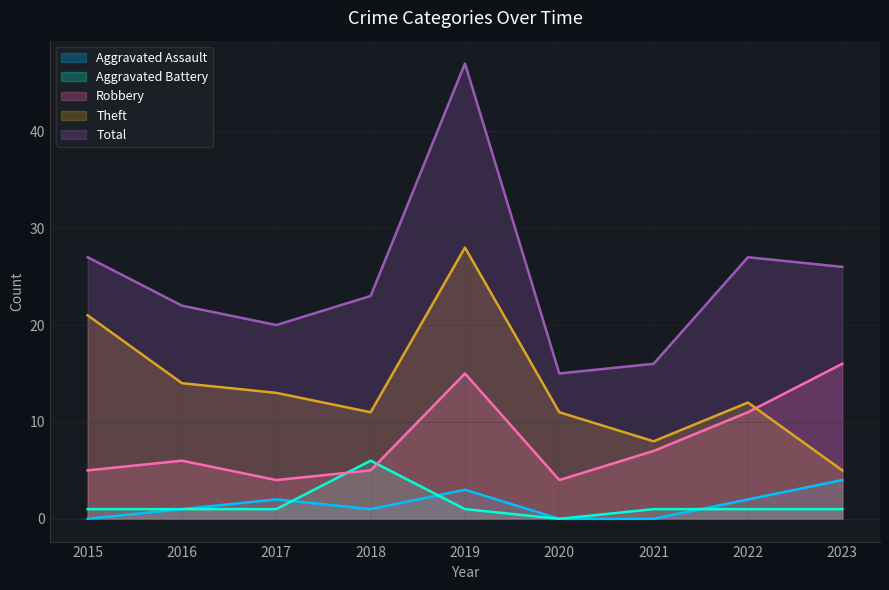

What is the sum of the Total values at 2023 and 2017?

46